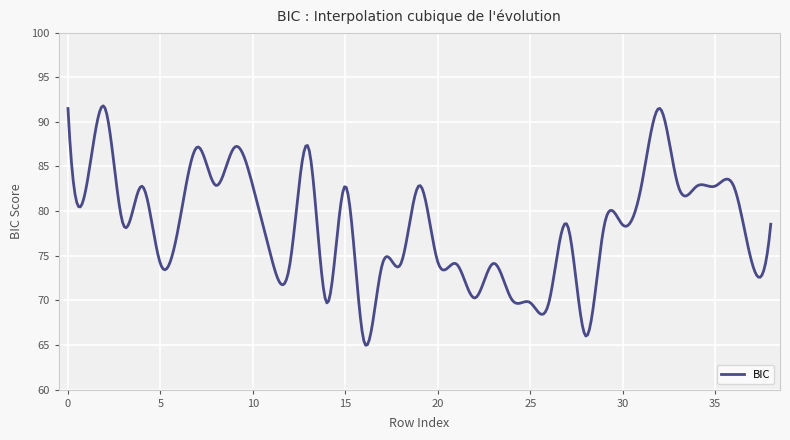

What is the difference between the maximum and minimum values?

26.8